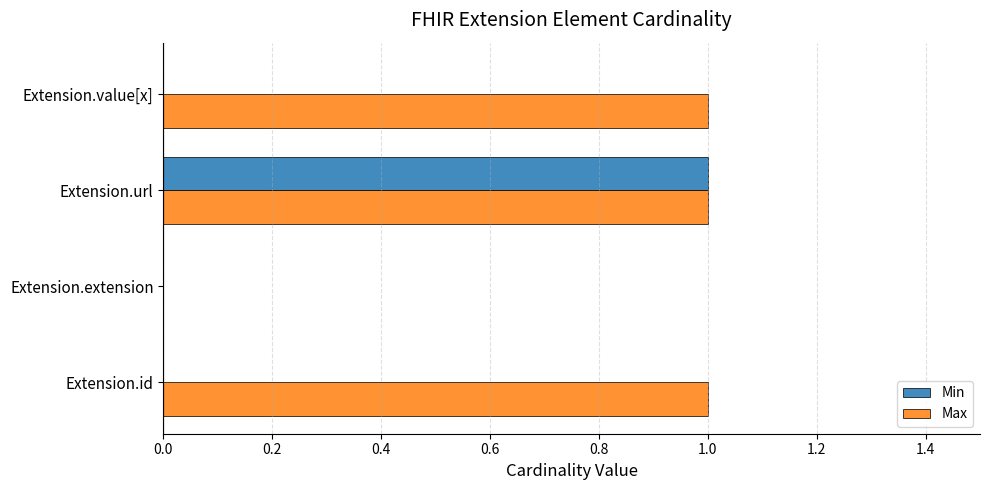

Between Extension.id and Extension.url, which series saw the biggest shift?

Min